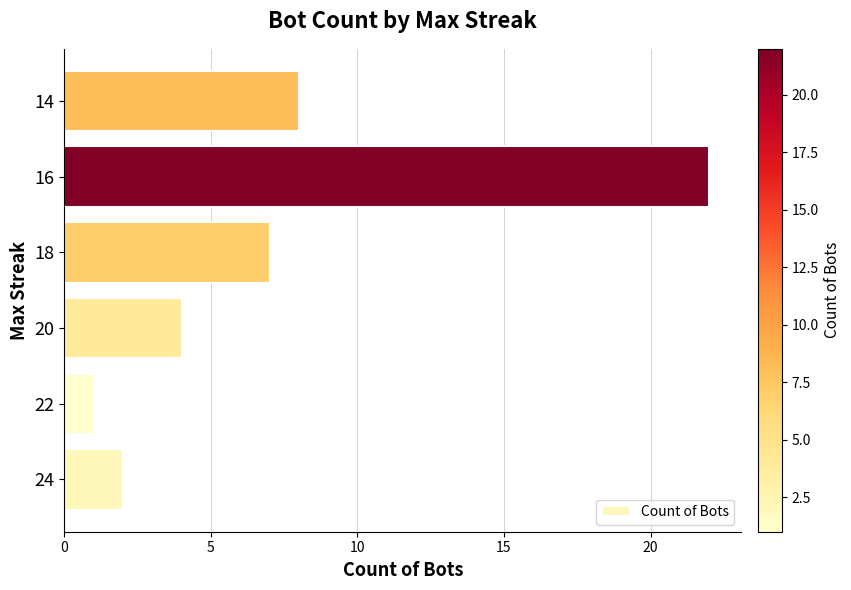

At which label is the value closest to 11?

14